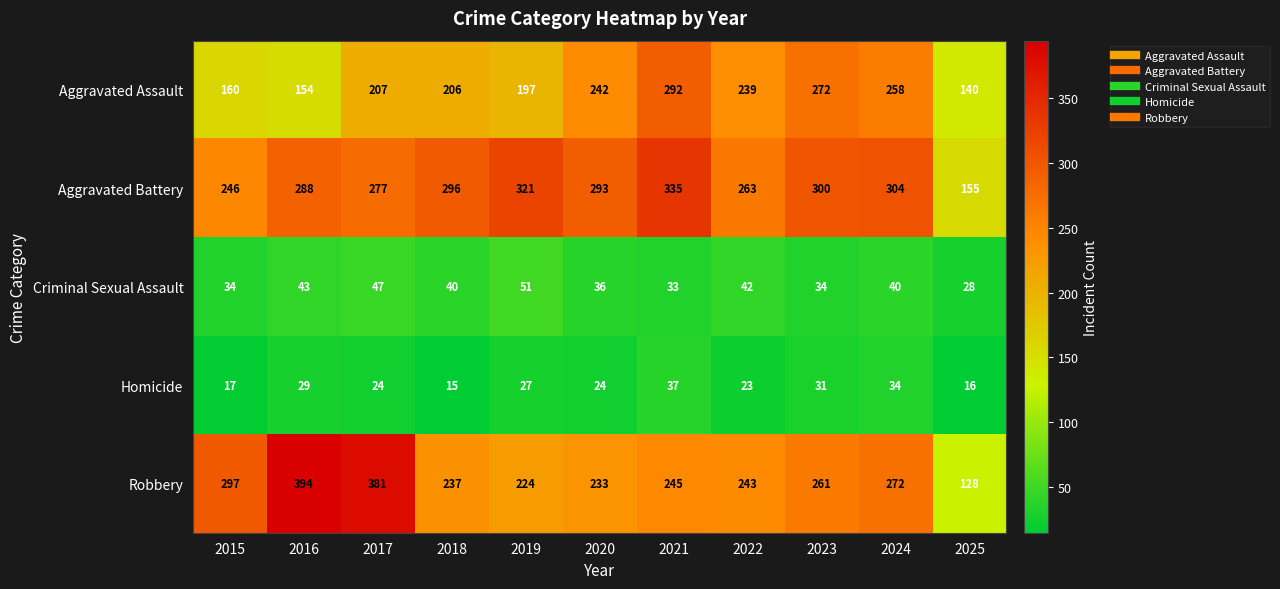

Is it true that Robbery equals 245 at 2021?

True